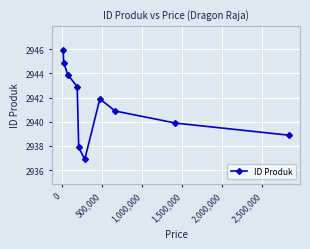

What is the difference between the second highest and minimum values?

8.0